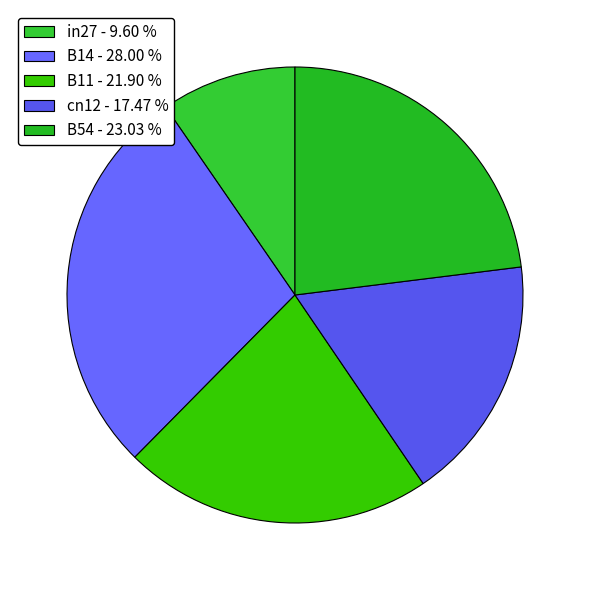

Is it true that in27 is 10% of the pie?

True